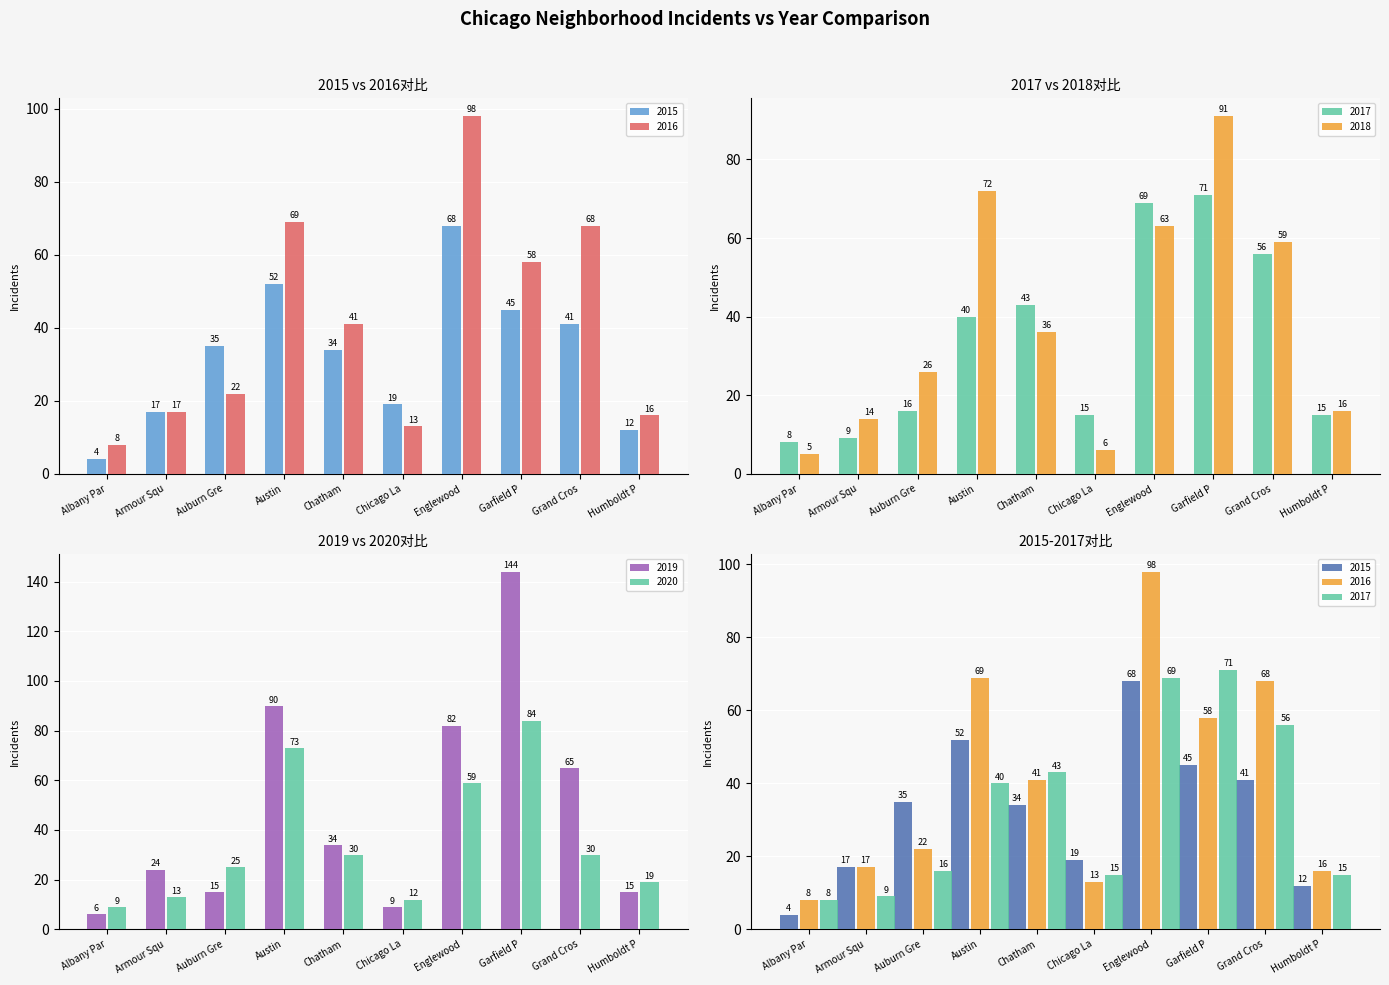

What is the lowest value of the 2020 series?

9